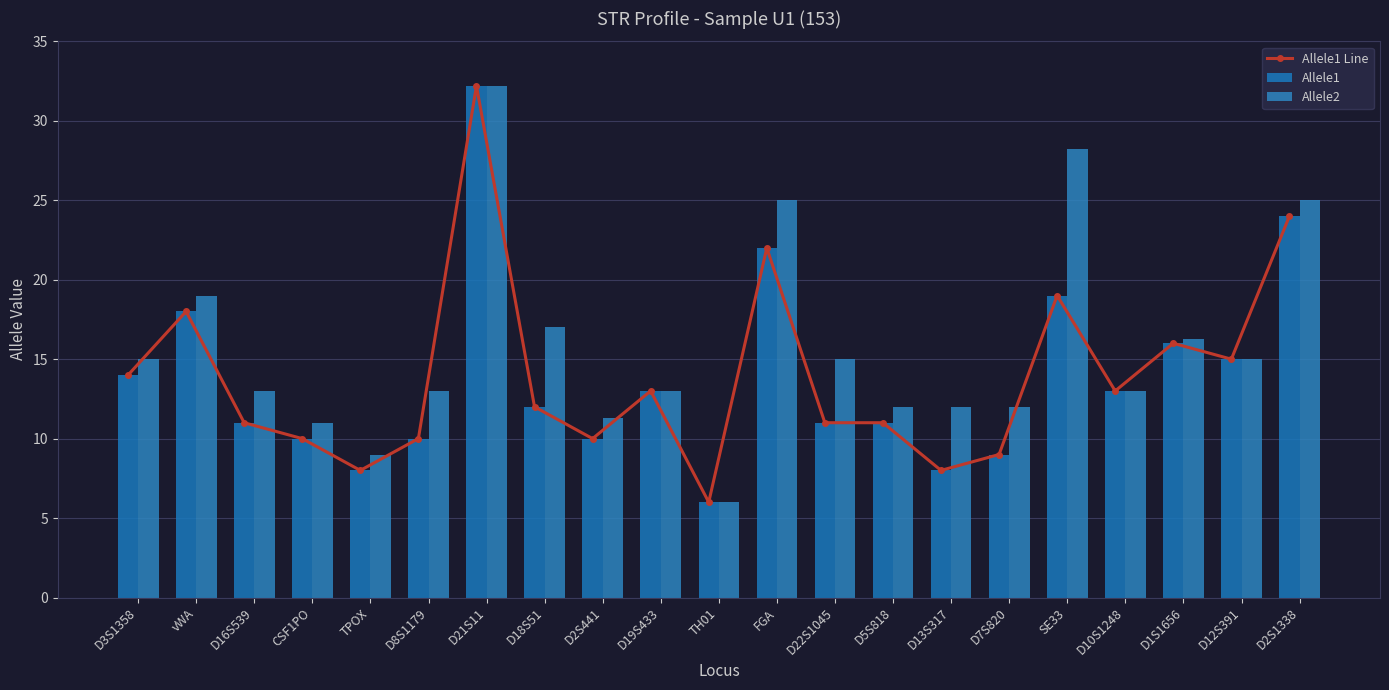

What is the label of the 9th bar from the right?

D22S1045